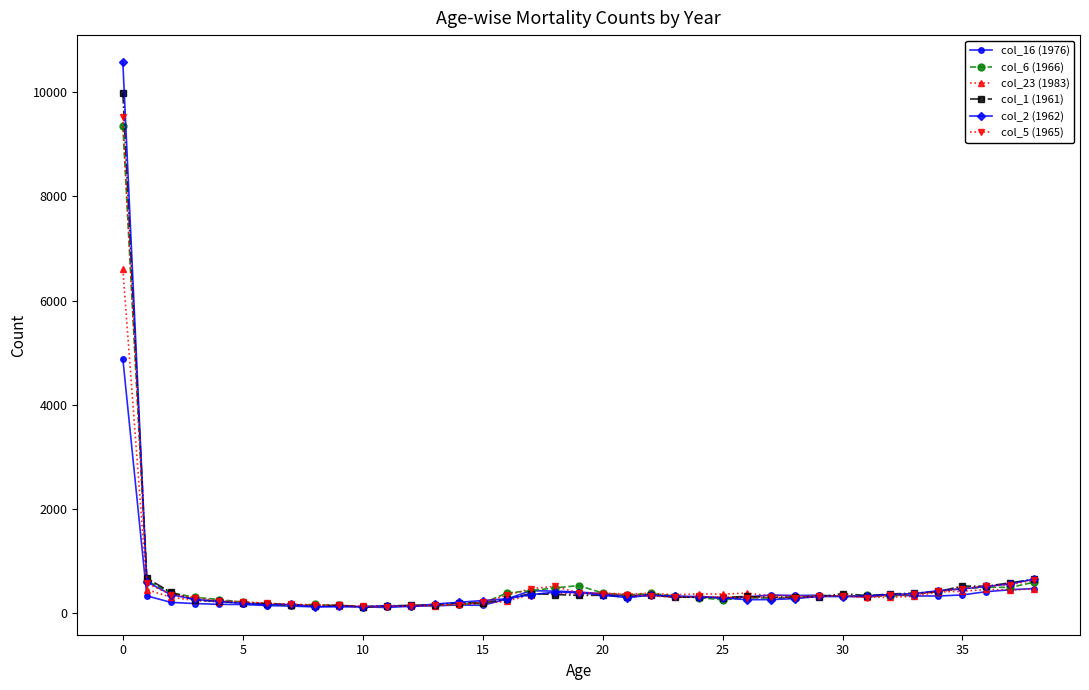

What are all the series names shown in the legend?

col_16 (1976), col_6 (1966), col_23 (1983), col_1 (1961), col_2 (1962), col_5 (1965)